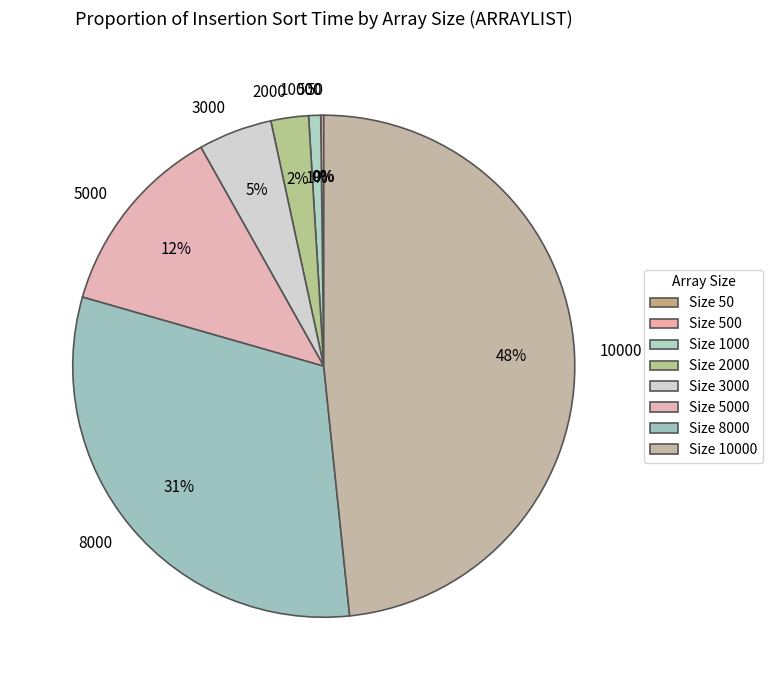

To the nearest percent, what is the difference between the 8000 and 10000 slice percentages?

17%